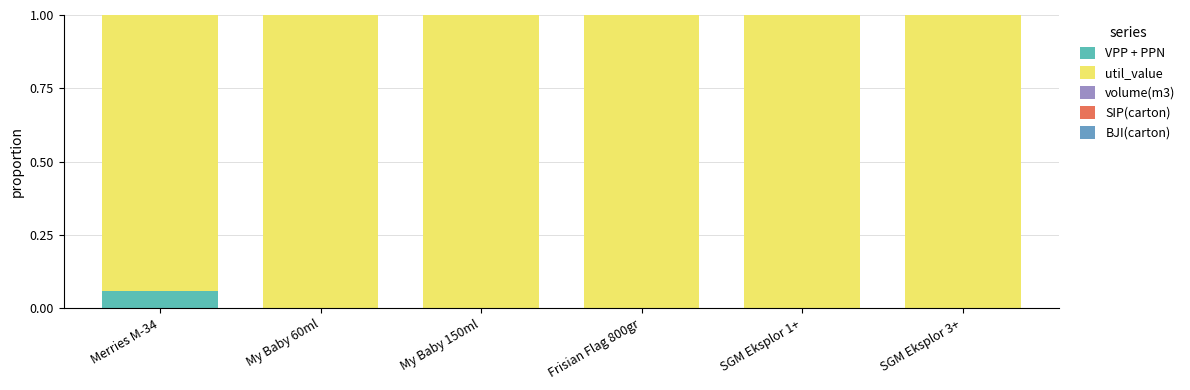

List the labels in order of VPP + PPN value, smallest first.

SGM Eksplor 1+, SGM Eksplor 3+, My Baby 60ml, Frisian Flag 800gr, My Baby 150ml, Merries M-34